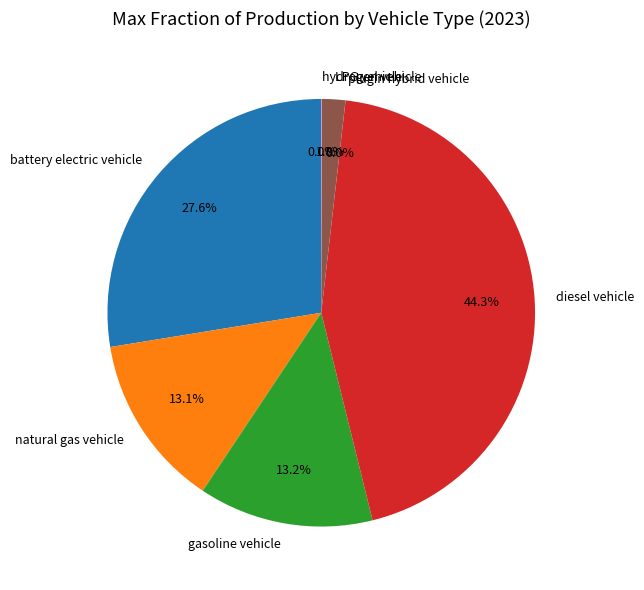

Combined, what portion of the pie is battery electric vehicle and diesel vehicle?

71.9%